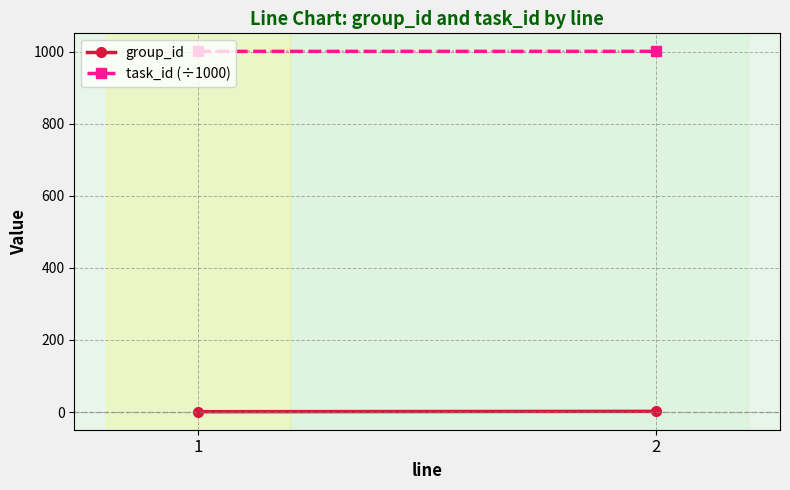

What is the total value across all series at 1?

1001.7